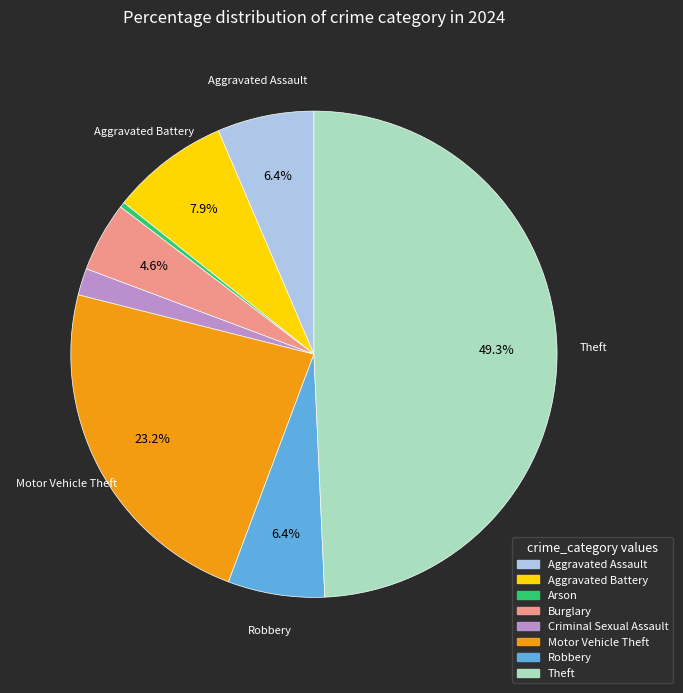

Does Aggravated Battery represent more than half of the total?

No